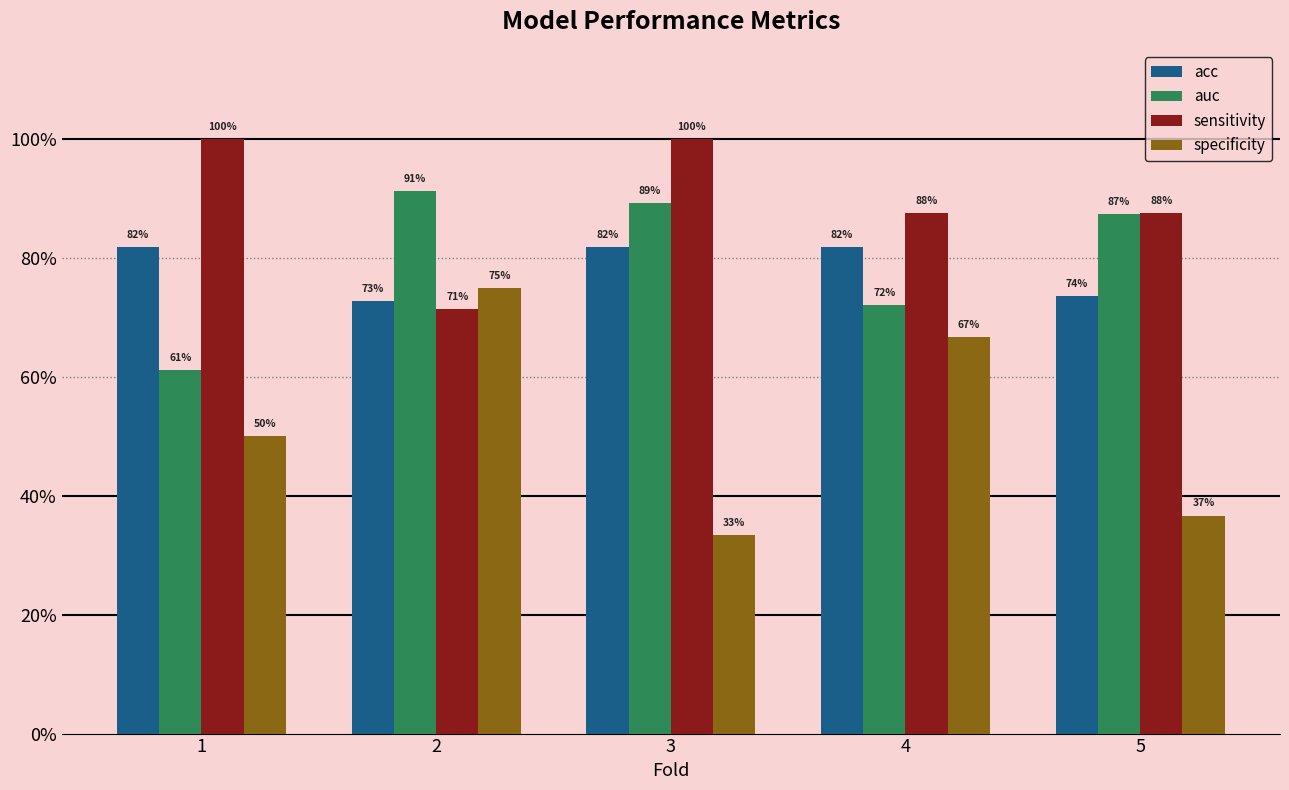

Are the bars horizontal?

No